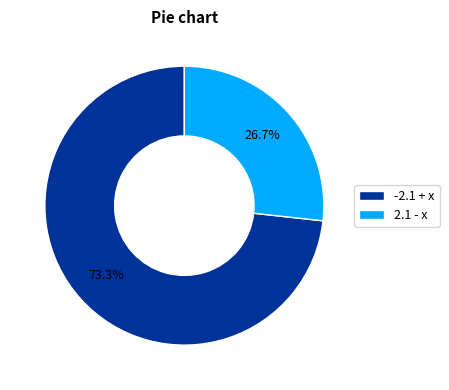

Which has a higher value, 2.1 - x or -2.1 + x?

-2.1 + x